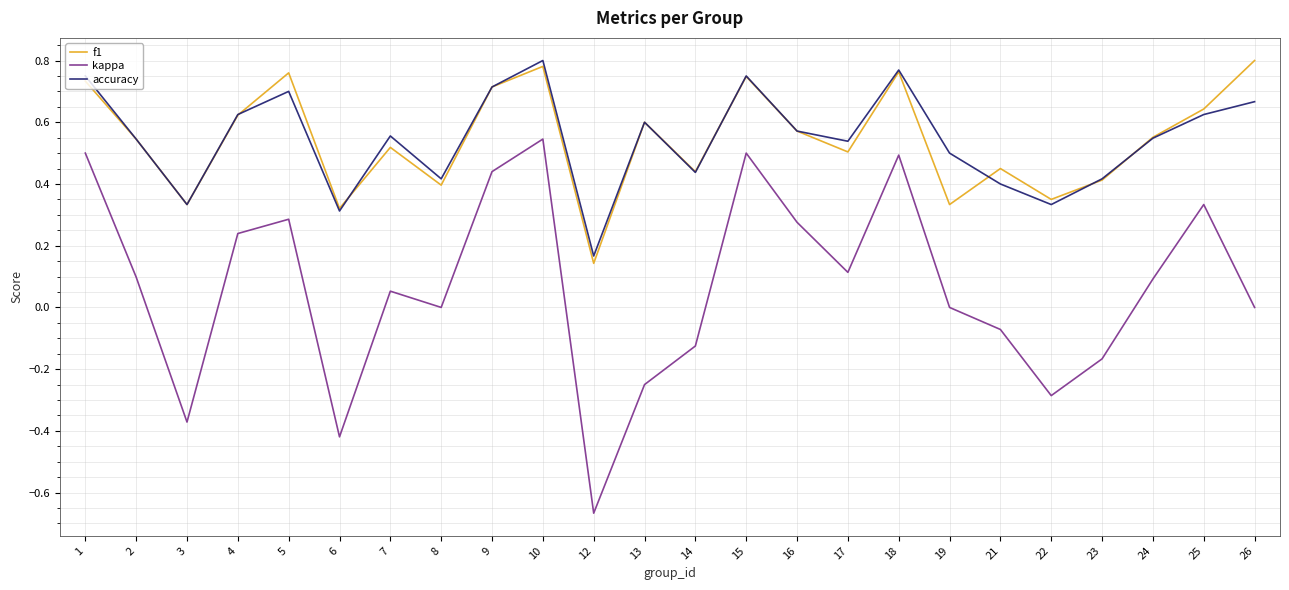

Between 2 and 3, which series saw the biggest shift?

kappa